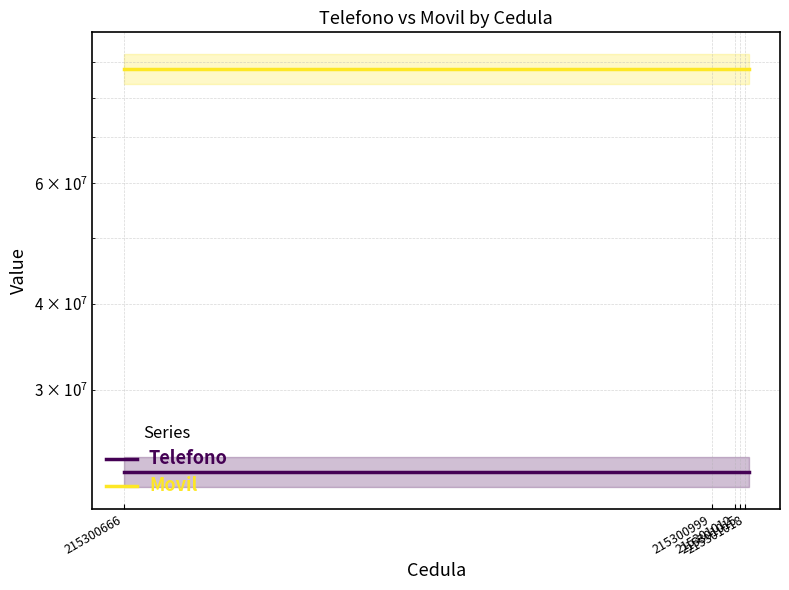

Which series has the largest total across all categories?

Movil